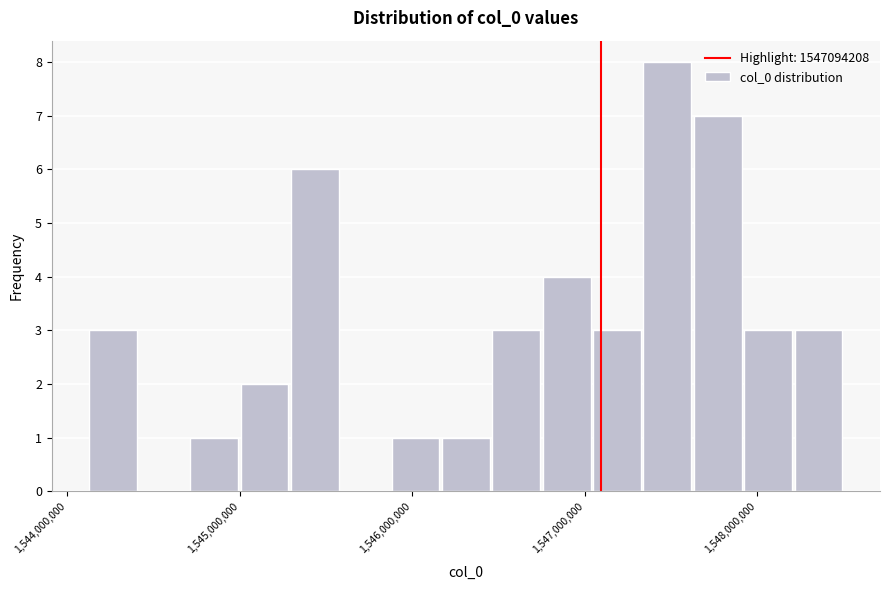

Read against the x-axis, roughly where is the centre of the tallest bar?

1547500000